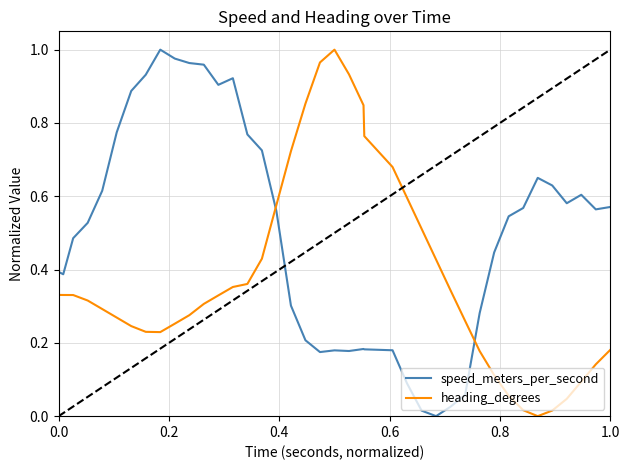

Which series has the largest total across all categories?

speed_meters_per_second